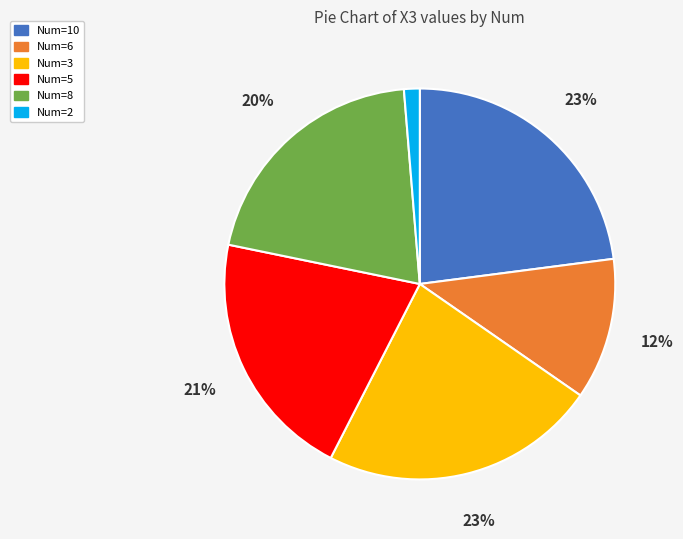

Count the number of slices in the pie.

6